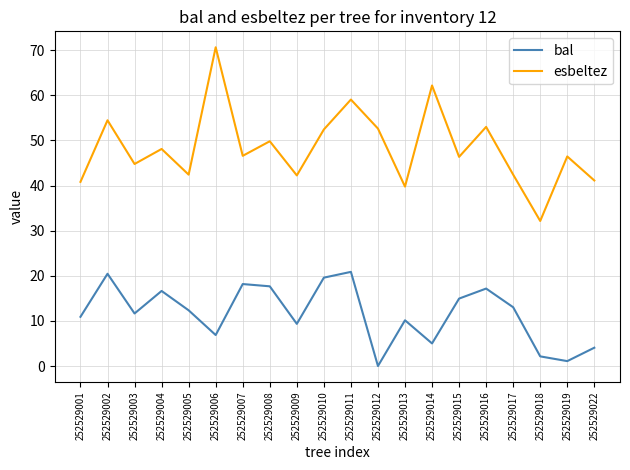

How many interior local valleys does the esbeltez series have?

7